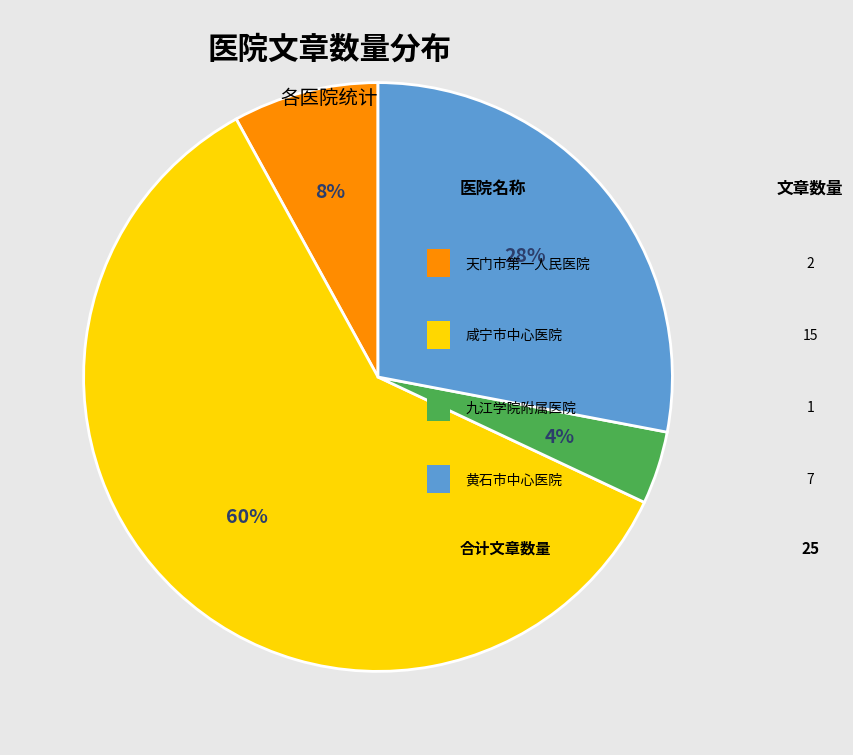

Does any single category account for the majority?

Yes